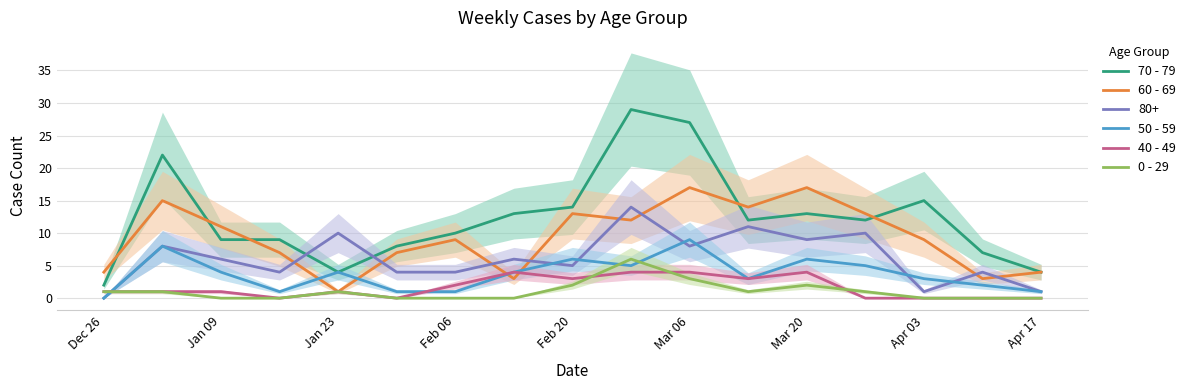

How many times do 70 - 79 and 80+ cross each other?

2